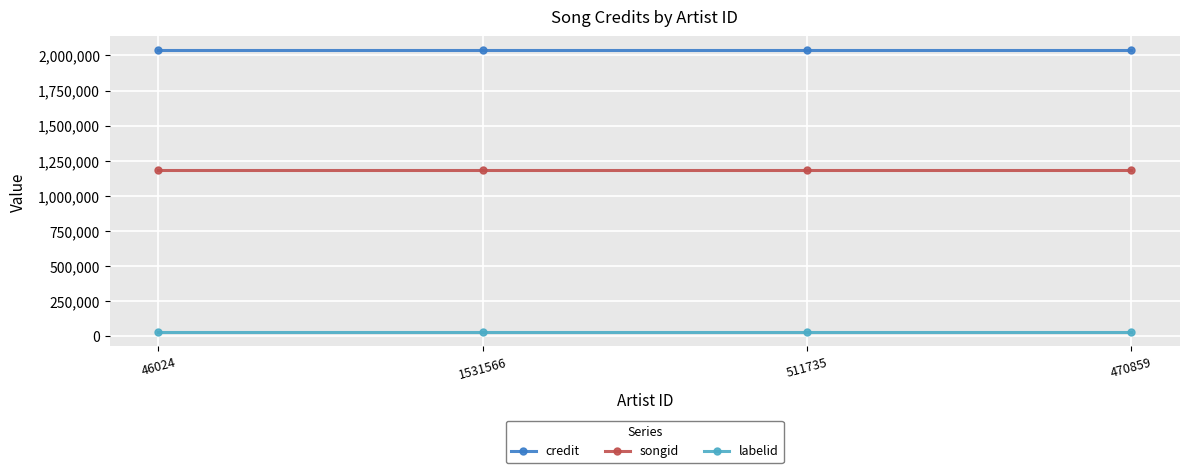

Rank the series by their maximum value, from highest to lowest.

credit, songid, labelid